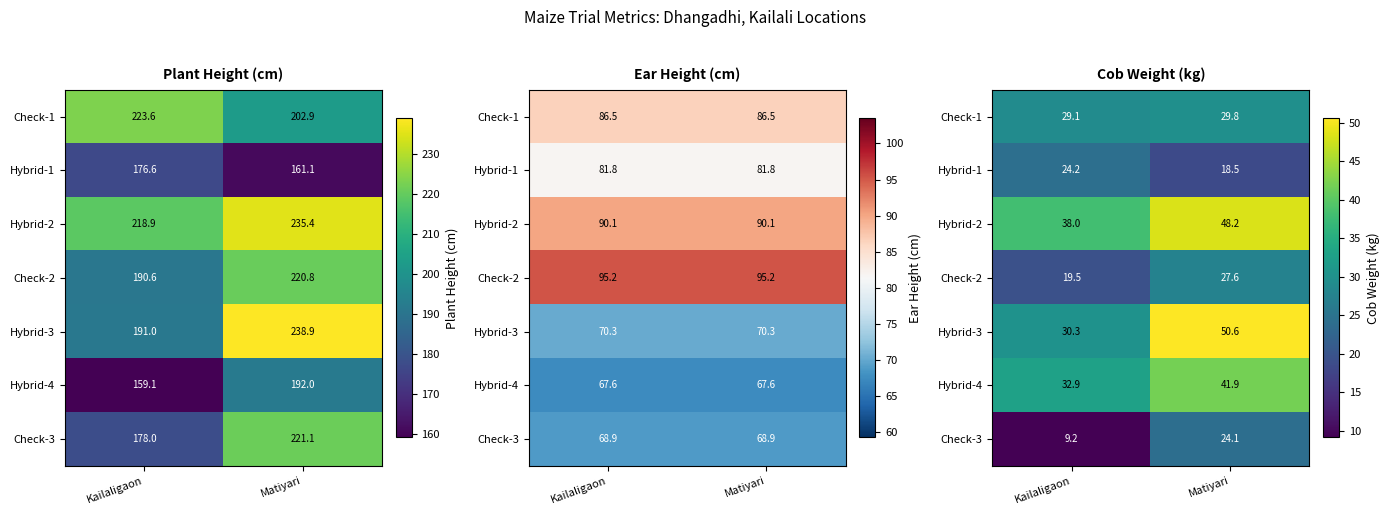

What is the difference between the highest and lowest values at Kailaligaon?

28.8